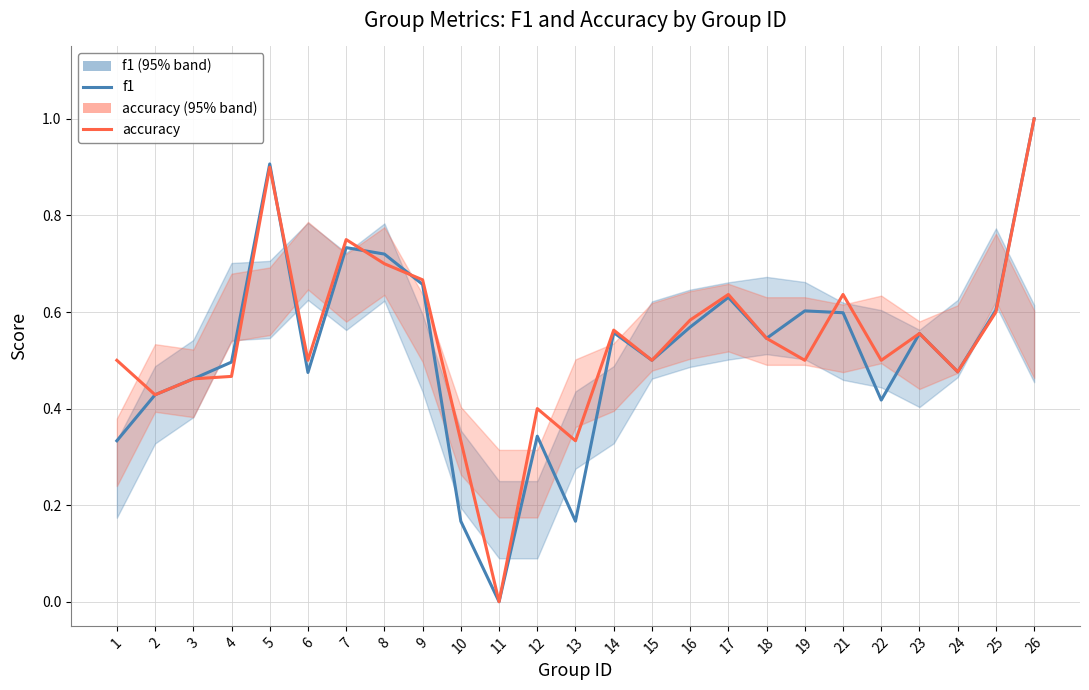

At which category does f1 reach its first local peak?

5